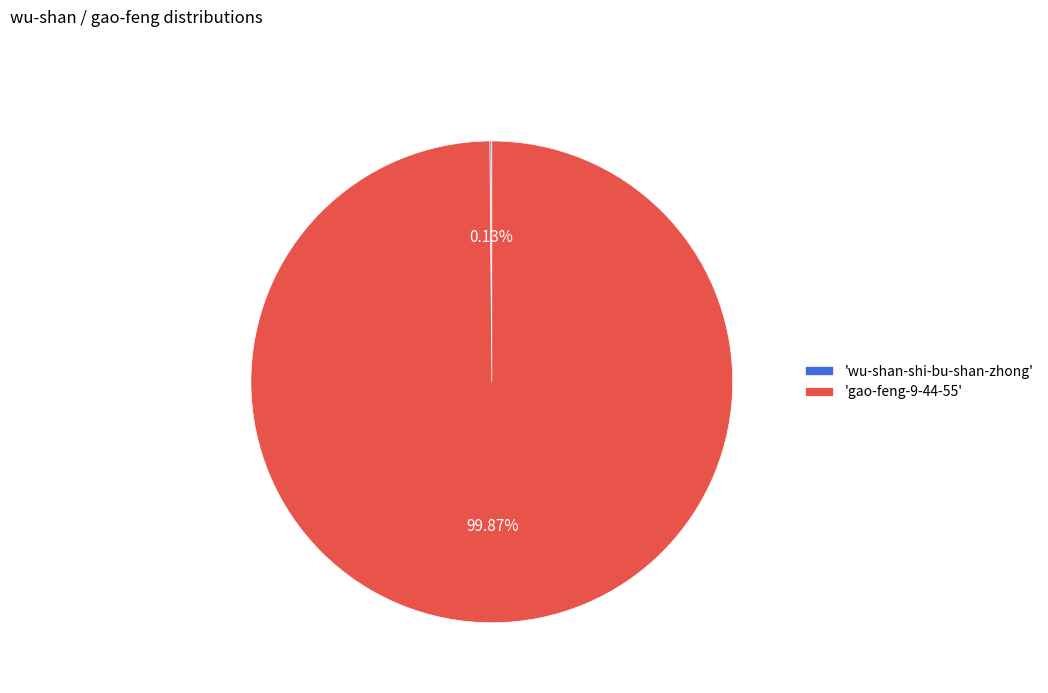

Is there any slice that represents more than half of the pie?

Yes